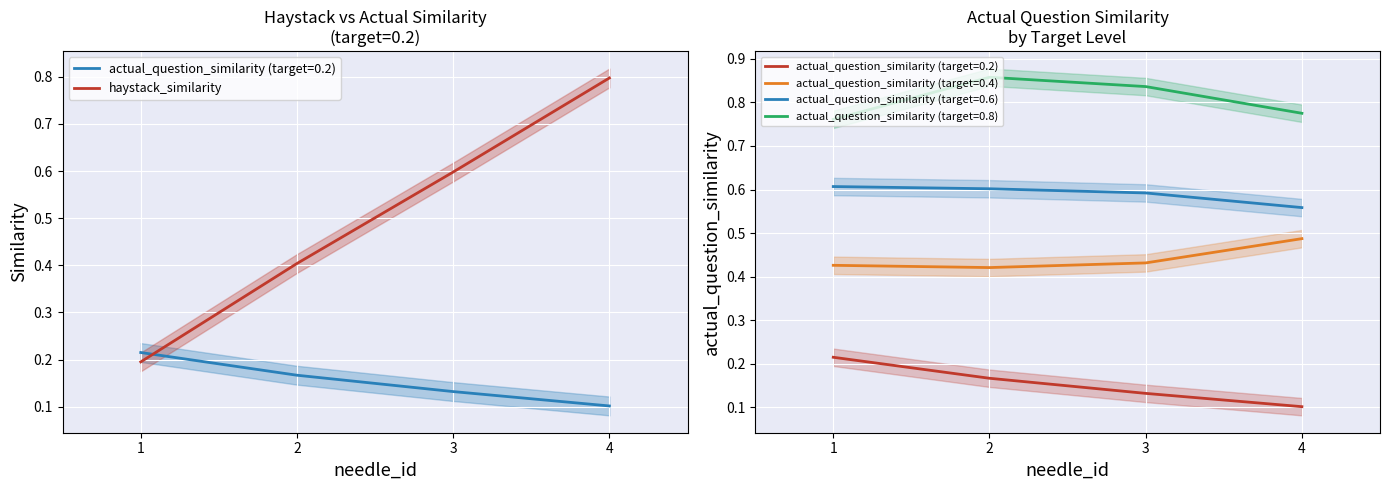

What is the difference between the maximum and minimum values?

0.6